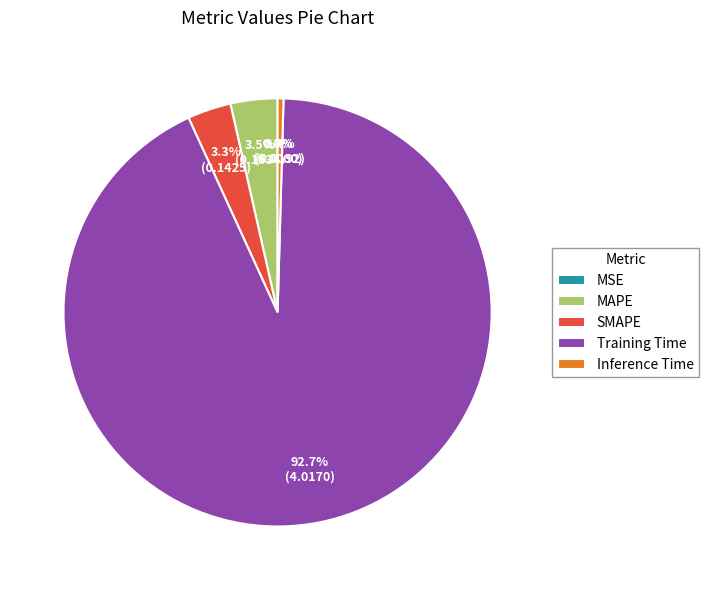

What portion of the pie excludes MAPE?

96.5%